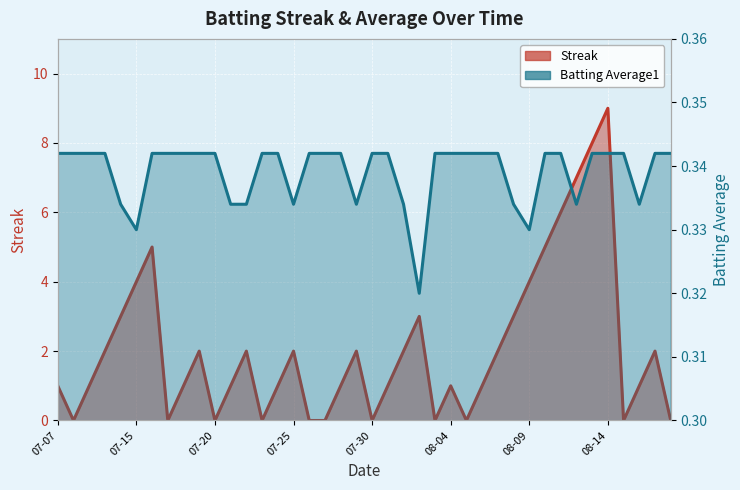

What is the sum of the Streak values at 2010-08-16 and 2010-07-16?

6.0